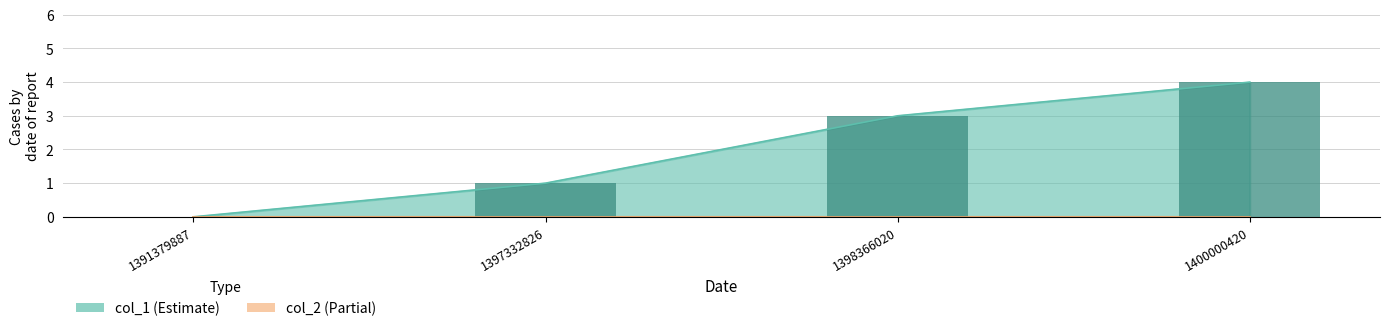

The chart shows a value of 3 at 1398366020. True or false?

True